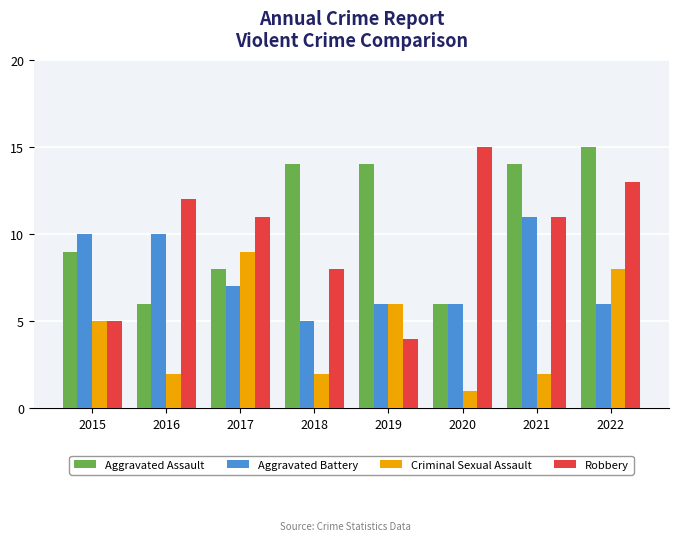

Which series has the largest range (max minus min)?

Robbery